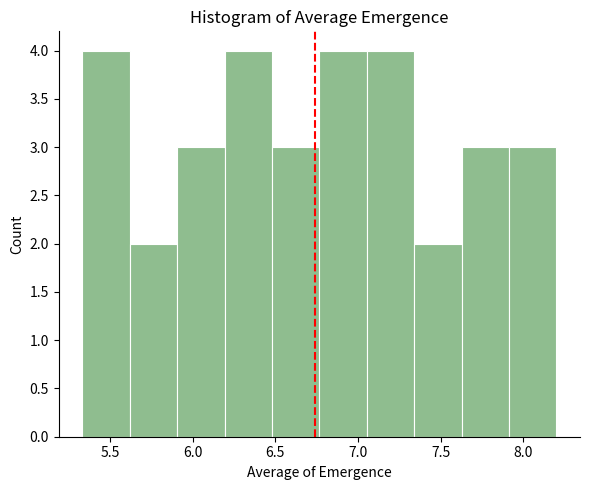

Reading left to right, list every bar in this chart as the range it spans on the x-axis followed by its height. Neither the bar edges nor the heights are printed on the chart, so give them approximately, as read against the axes.

5.35 to 5.60: 4
5.60 to 5.90: 2
5.90 to 6.20: 3
6.20 to 6.50: 4
6.50 to 6.75: 3
6.75 to 7.05: 4
7.05 to 7.35: 4
7.35 to 7.65: 2
7.65 to 7.90: 3
7.90 to 8.20: 3